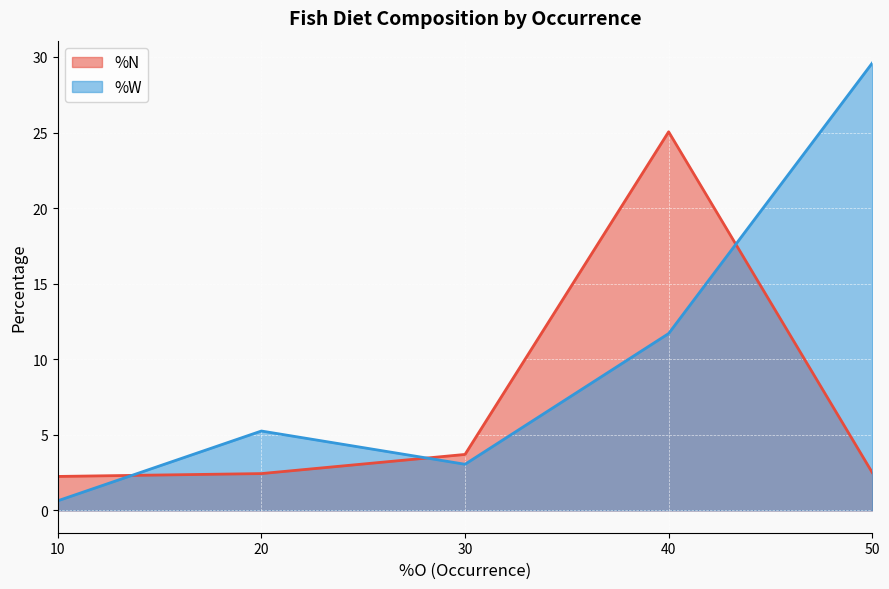

Read the %N value at 10.

2.2